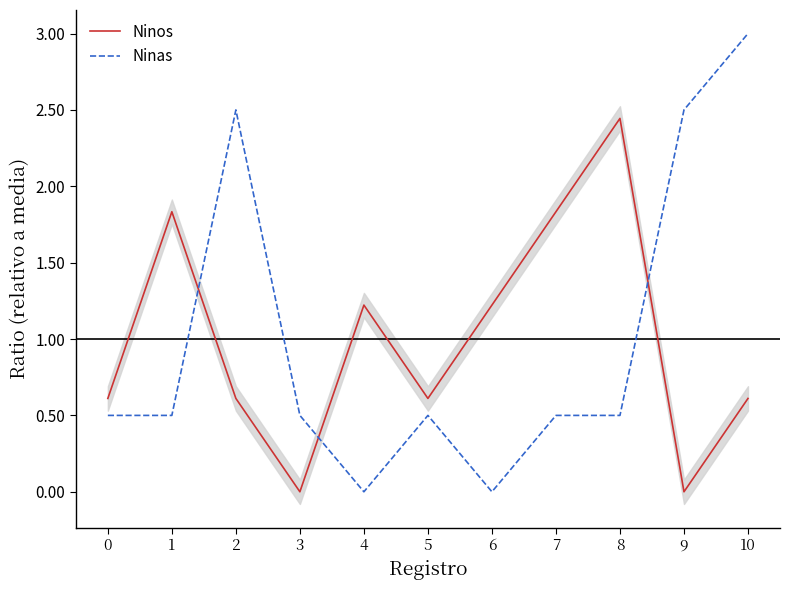

How many lines are shown in the chart?

2